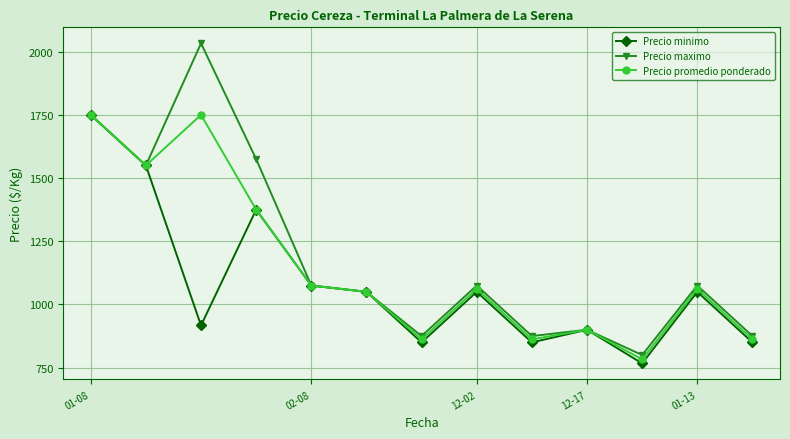

What is the smallest value displayed?

767